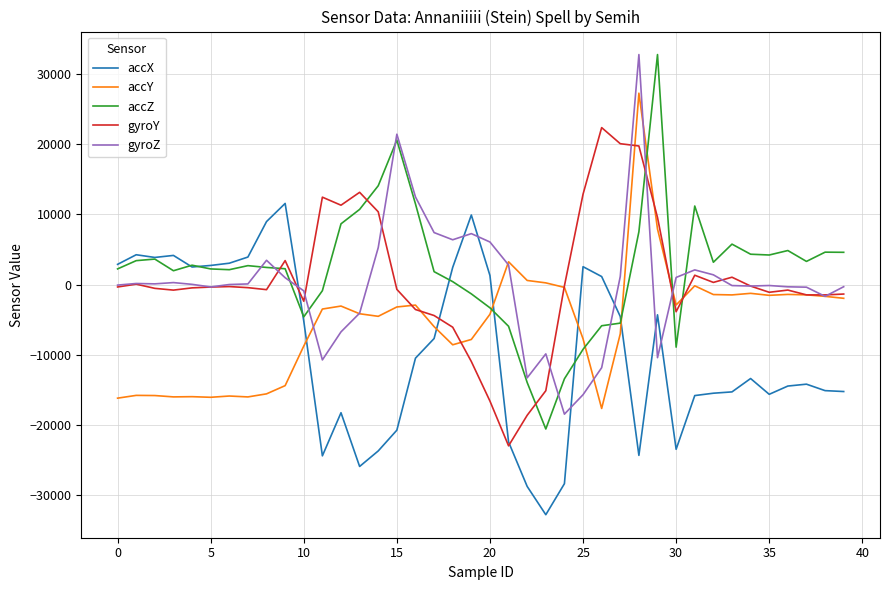

What is the lowest value of the accY series?

-17636